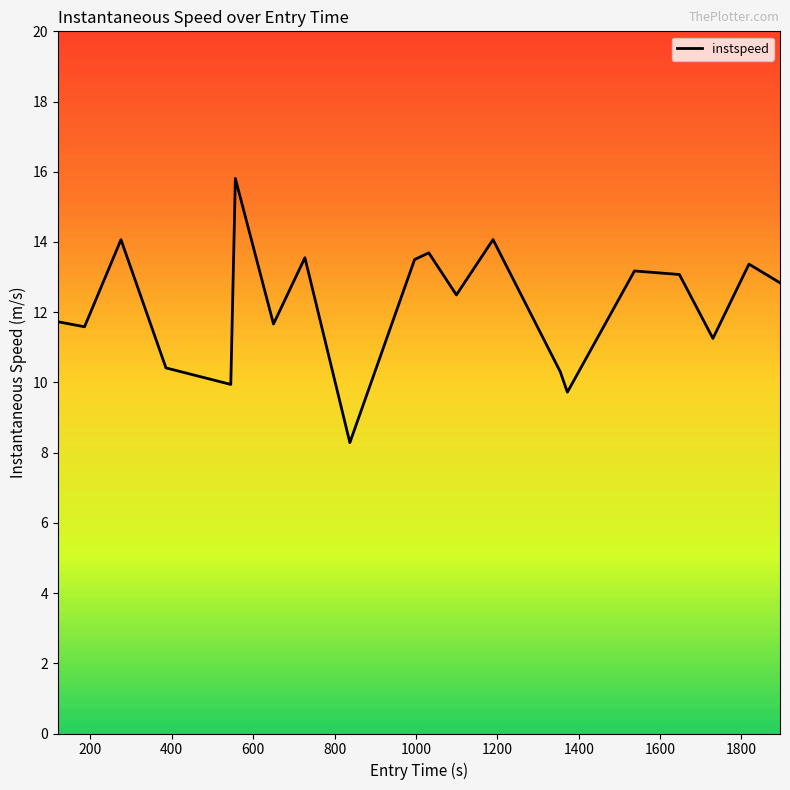

What is the smallest value displayed?

8.3